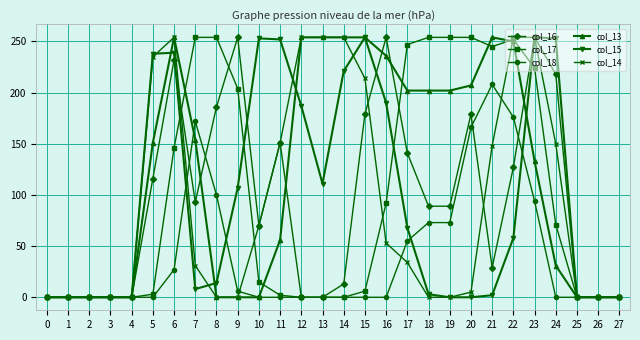

What is the difference between the second highest and second lowest values in the col_15 series?

254